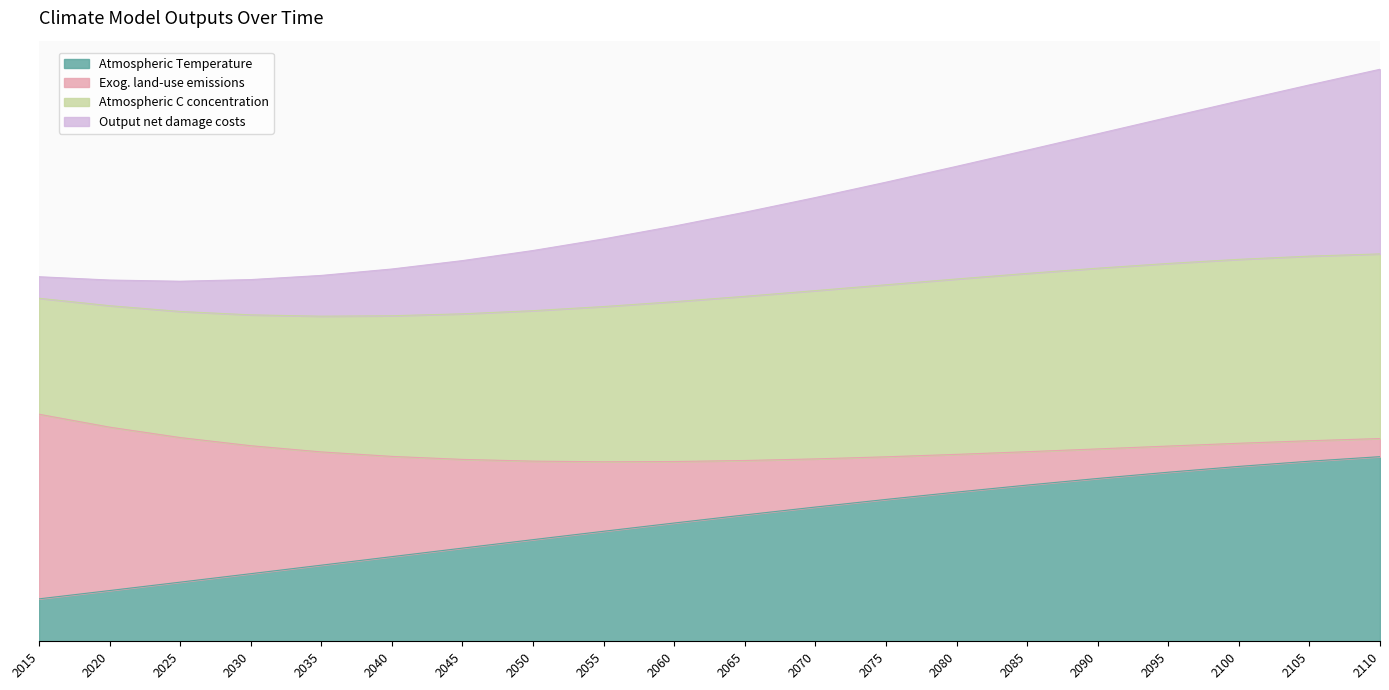

Which series has the largest range (max minus min)?

Output net damage costs